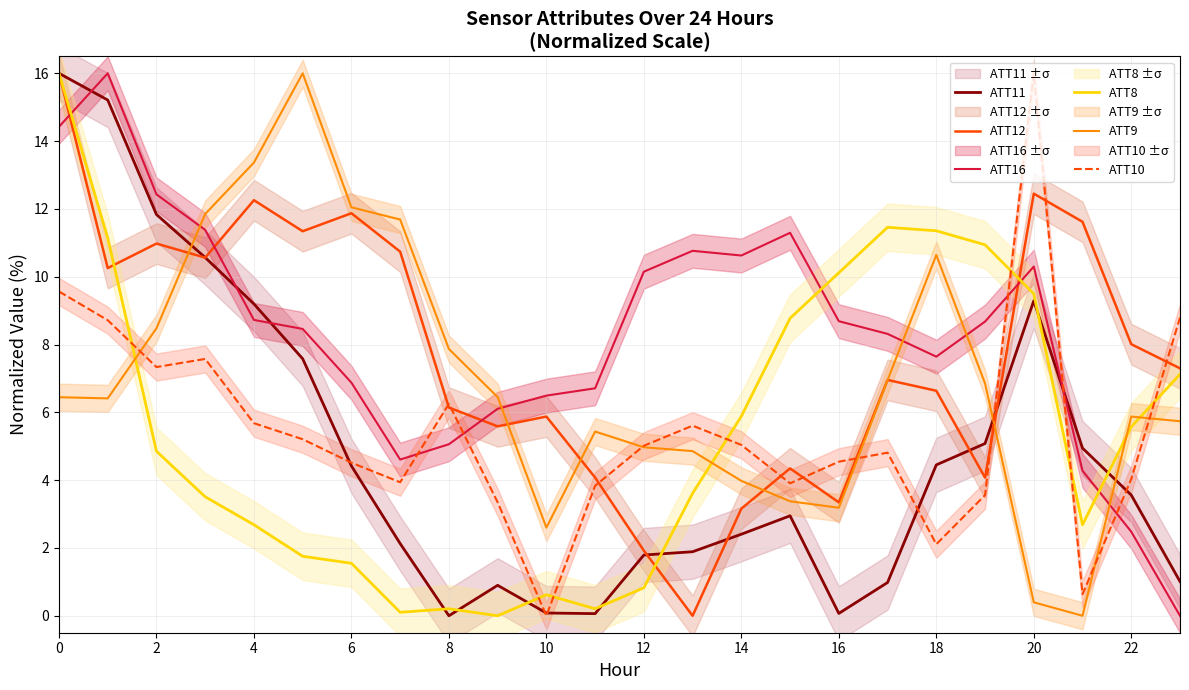

What is the difference between the ATT11 values at 16 and 18?

4.4